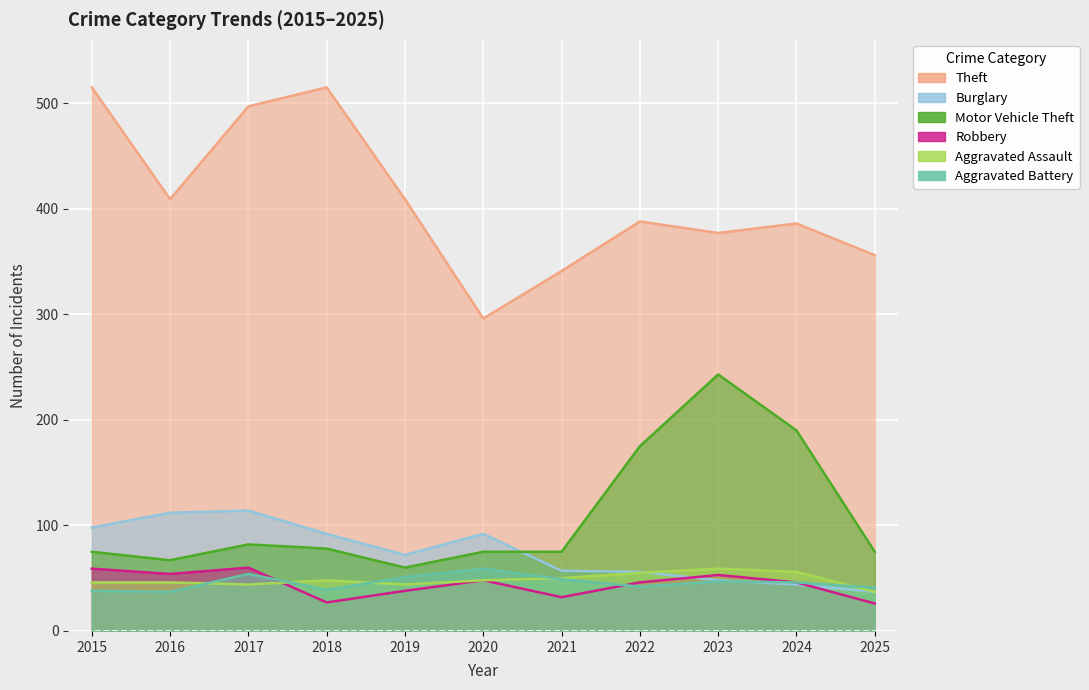

The Motor Vehicle Theft series shows 130 at 2017. True or false?

False